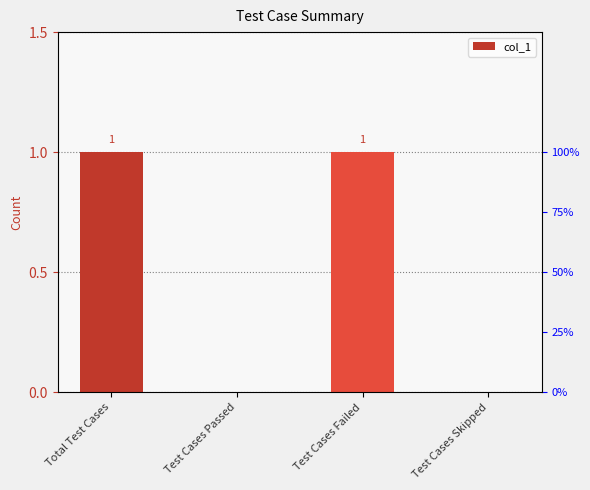

How many values are below 1?

2